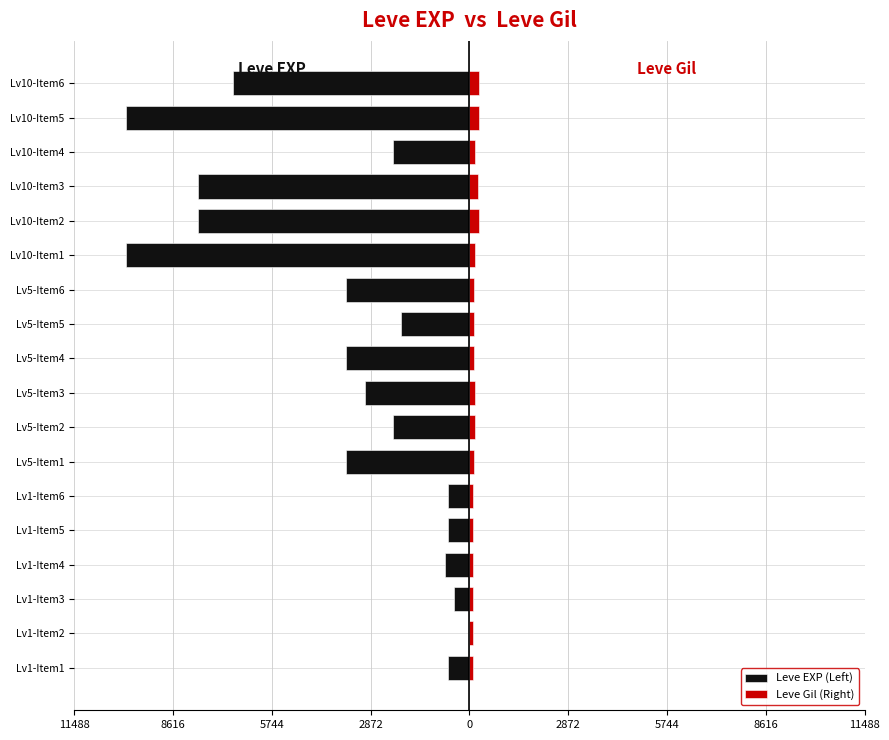

What is the difference between the highest and lowest values at Lv1-Item5?

743